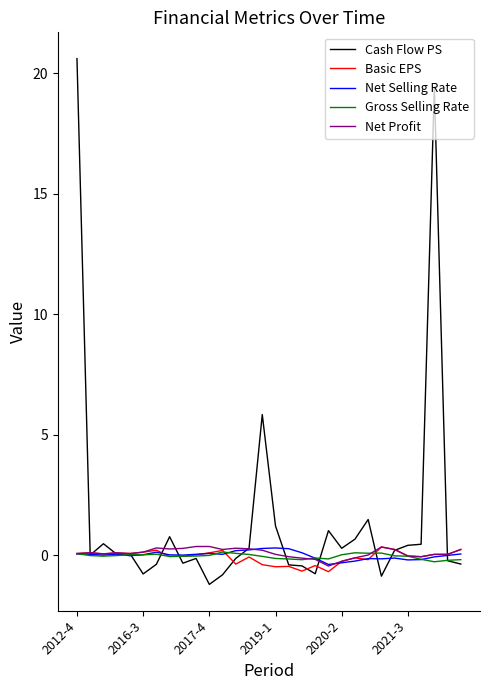

What is the difference between the maximum and second lowest values in the Cash Flow PS series?

21.5